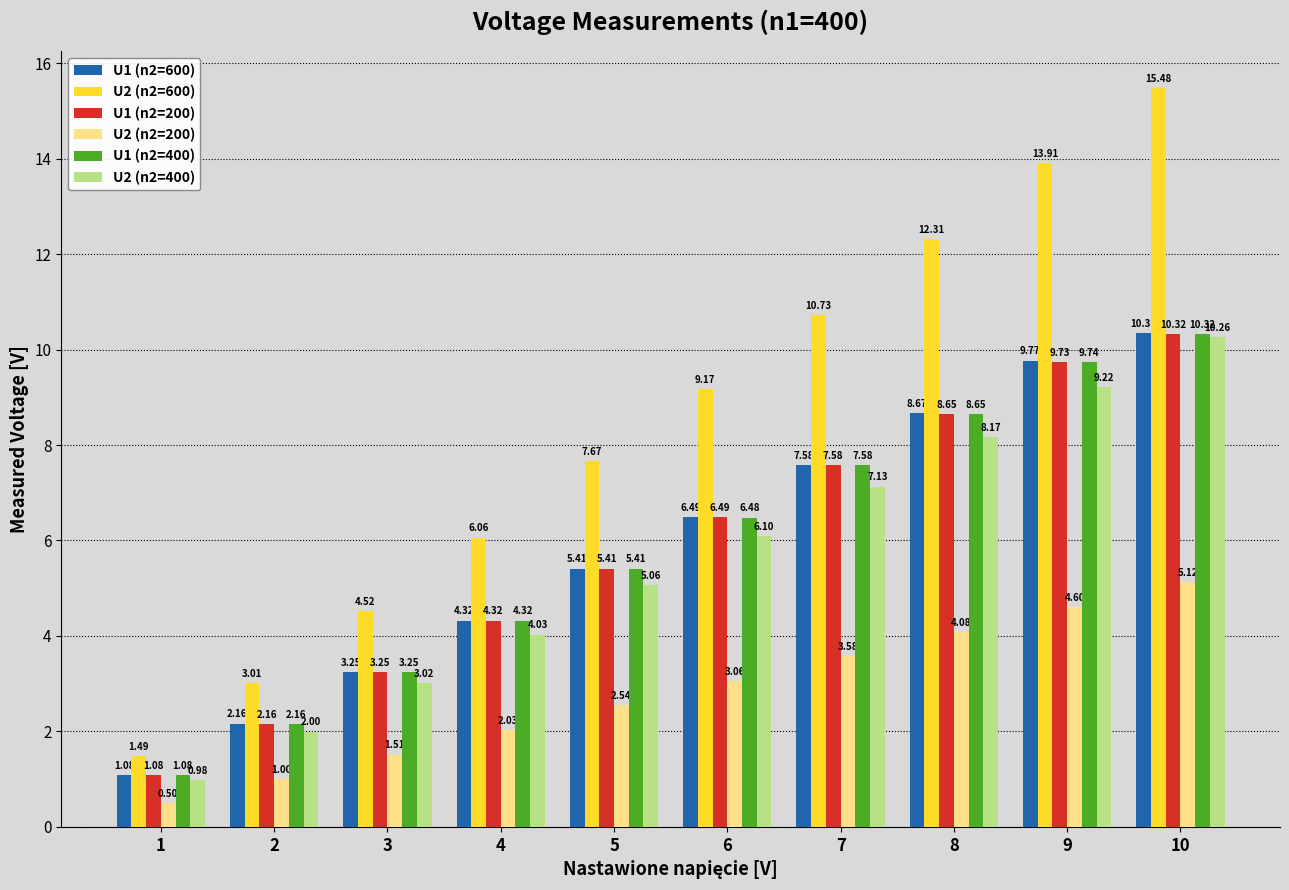

What is the difference between the maximum and second lowest values in the U2 (n2=200) series?

4.1